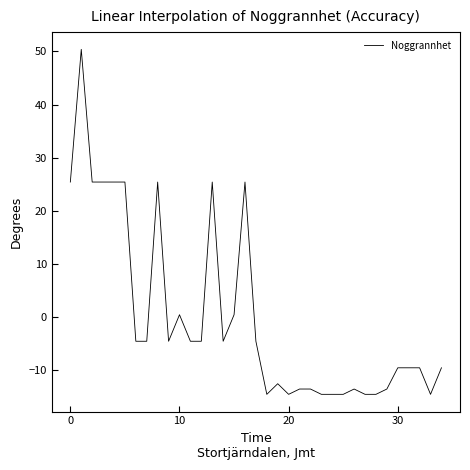

What is the smallest value displayed?

-14.6